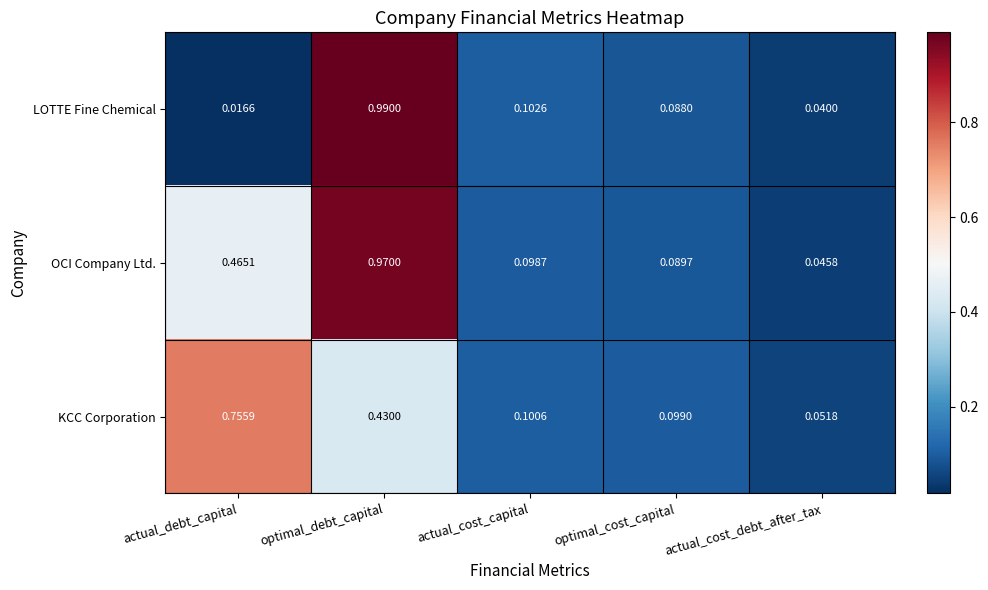

Rank the series by their average value, from lowest to highest.

LOTTE Fine Chemical, KCC Corporation, OCI Company Ltd.